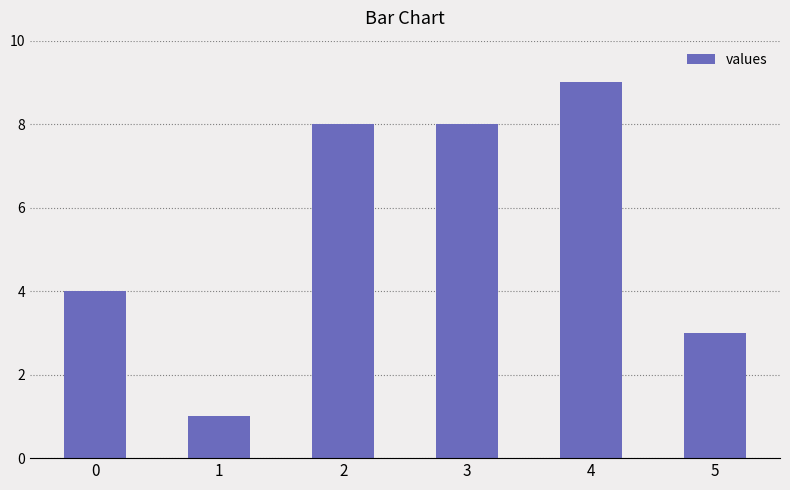

Read the value at 1.

1